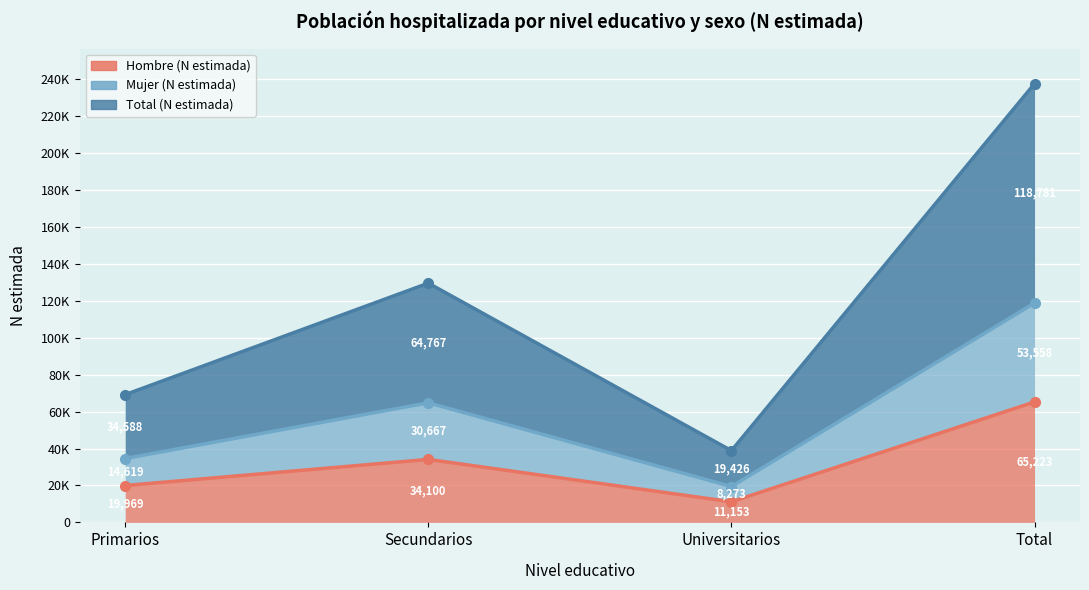

Reading right to left, extract all data points from this chart.

Hombre (N estimada): 65223	11153	34100	19969
Mujer (N estimada): 118781	19426	64767	34588
Total (N estimada): 237562	38852	129534	69176